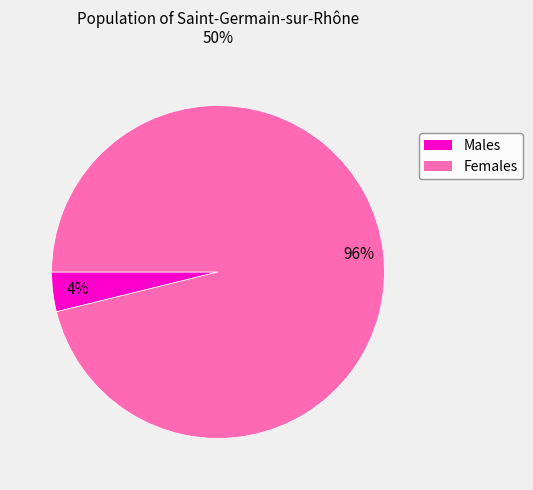

Is there any slice that represents more than half of the pie?

Yes